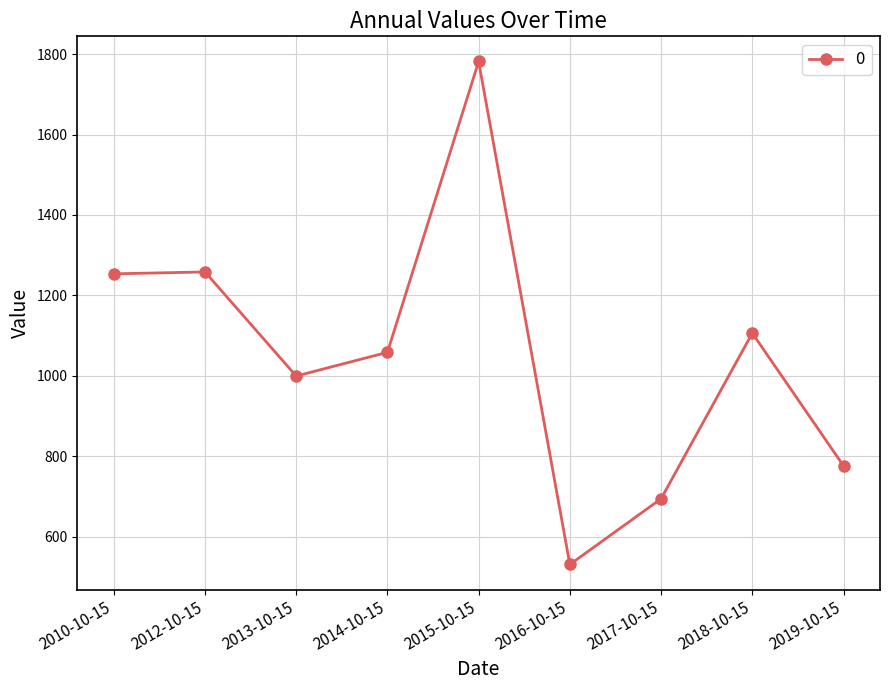

What is the label of the 7th point from the right?

2013-10-15